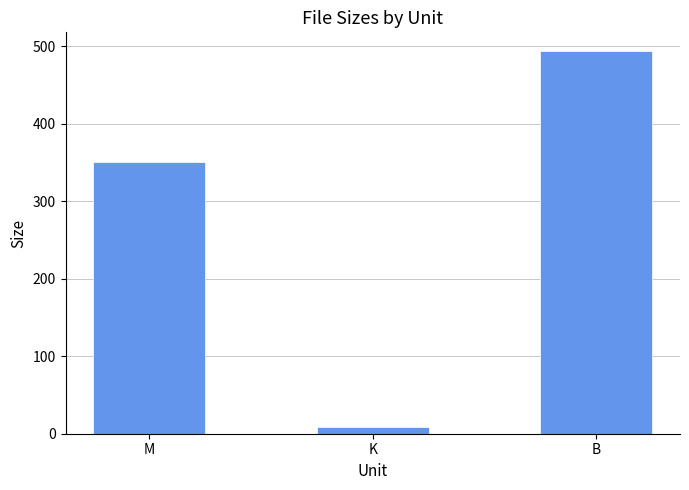

Which category has the lowest value across all series?

K